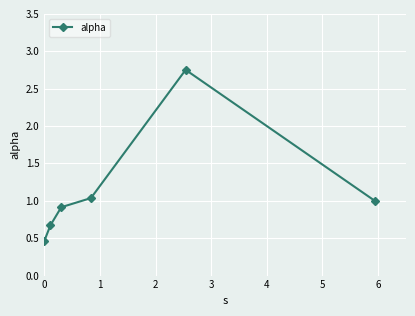

What is the value of the 2nd point from the left?

0.7